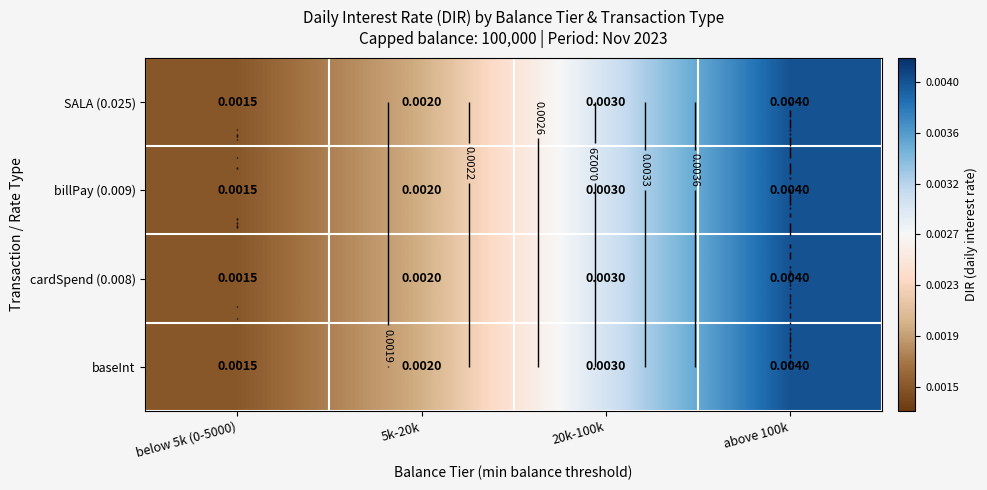

Which has a higher value, below 5k (0-5000) or above 100k?

above 100k